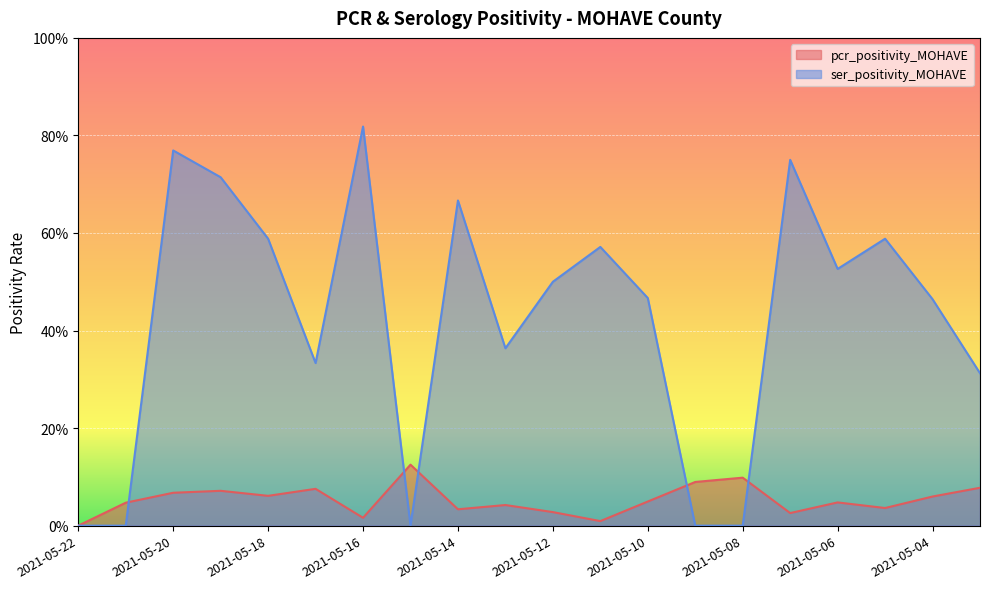

Is it true that pcr_positivity_MOHAVE equals 0.0 at 2021-05-13?

True